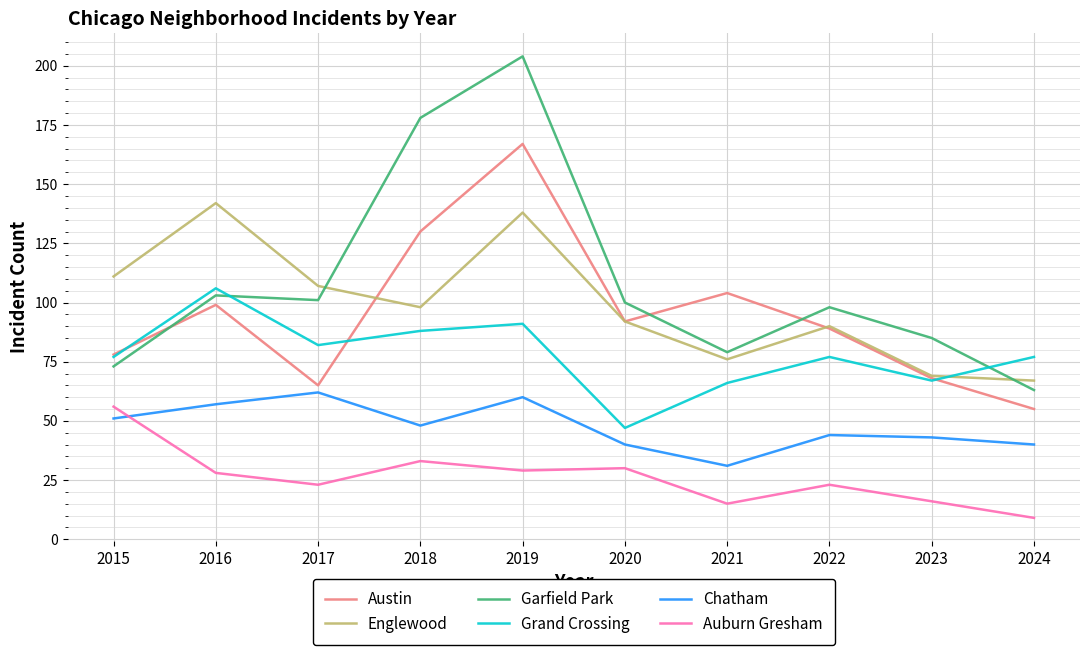

Is it true that Grand Crossing equals 73 at 2020?

False